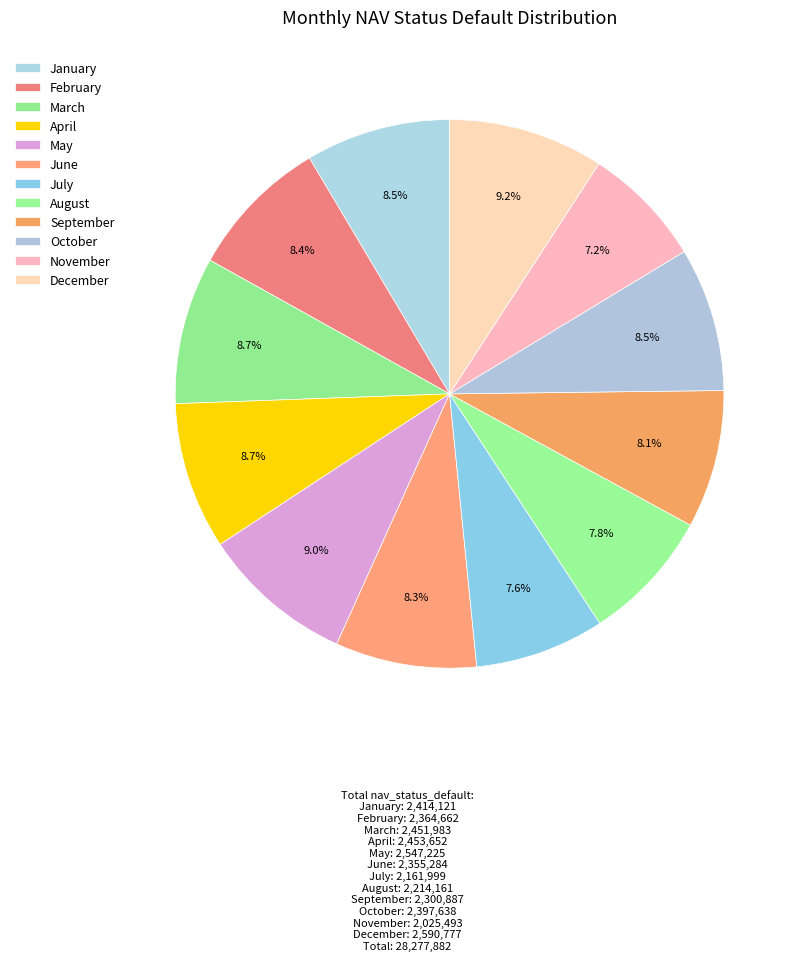

How many slices are in this pie chart?

12